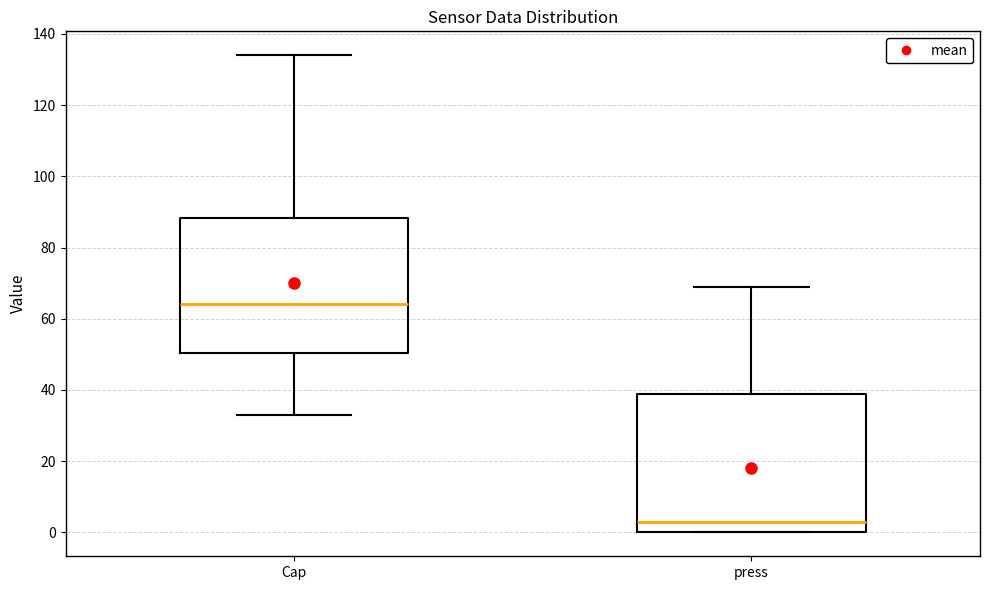

Reading left to right, transcribe this box plot: for each box, give where its median line is, the range the box spans, and where its two whiskers end, as read against the y-axis. The values are not printed on the chart, so give them approximately, as read against the axis.

Cap: median 64, box 50 to 88, whiskers 34 to 134
press: median 4, box 0 to 38, whiskers 0 to 70